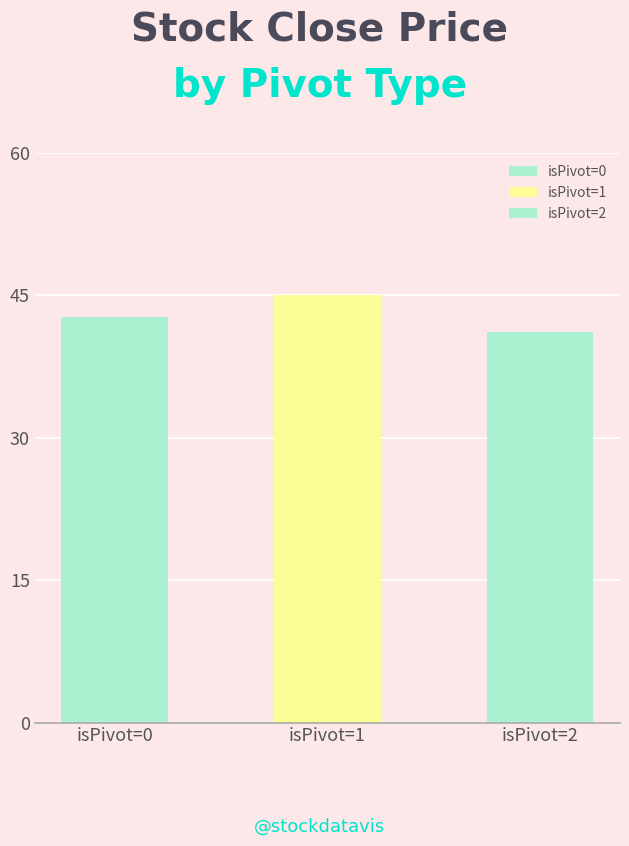

At which label is the value closest to 43?

isPivot=0